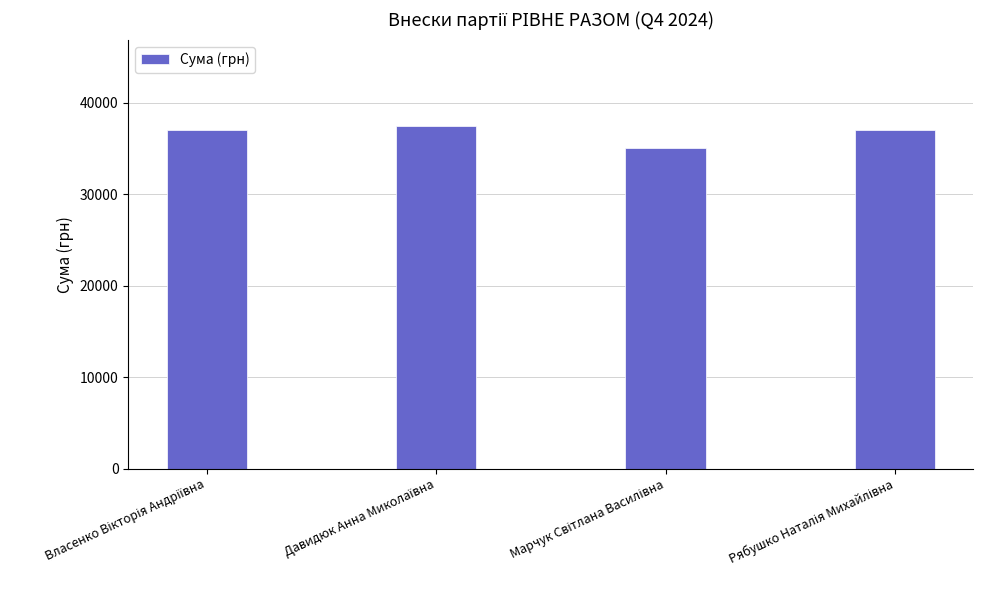

What is the average value?

36625